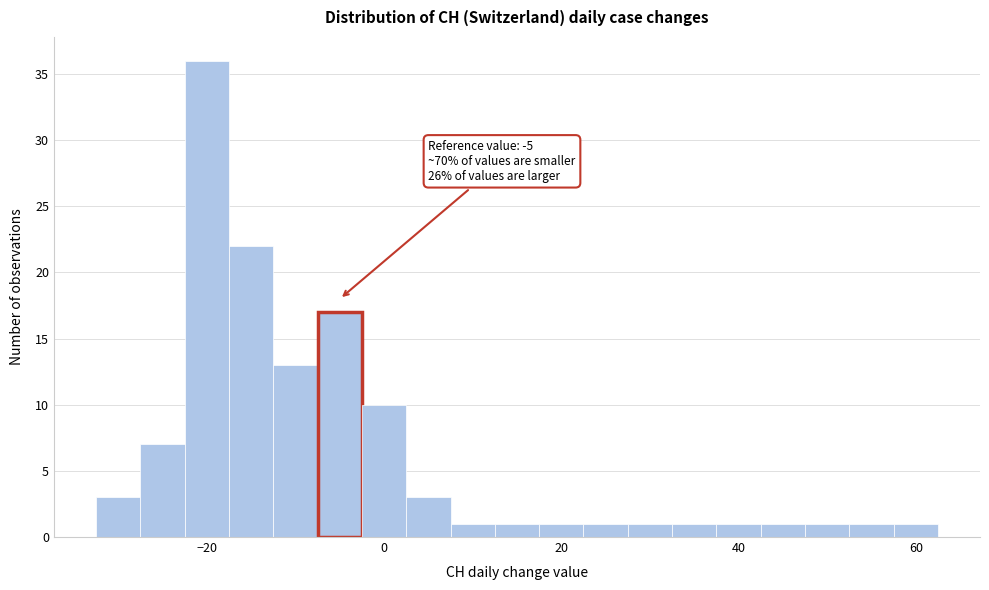

Read against the x-axis, roughly where is the centre of the tallest bar?

-20